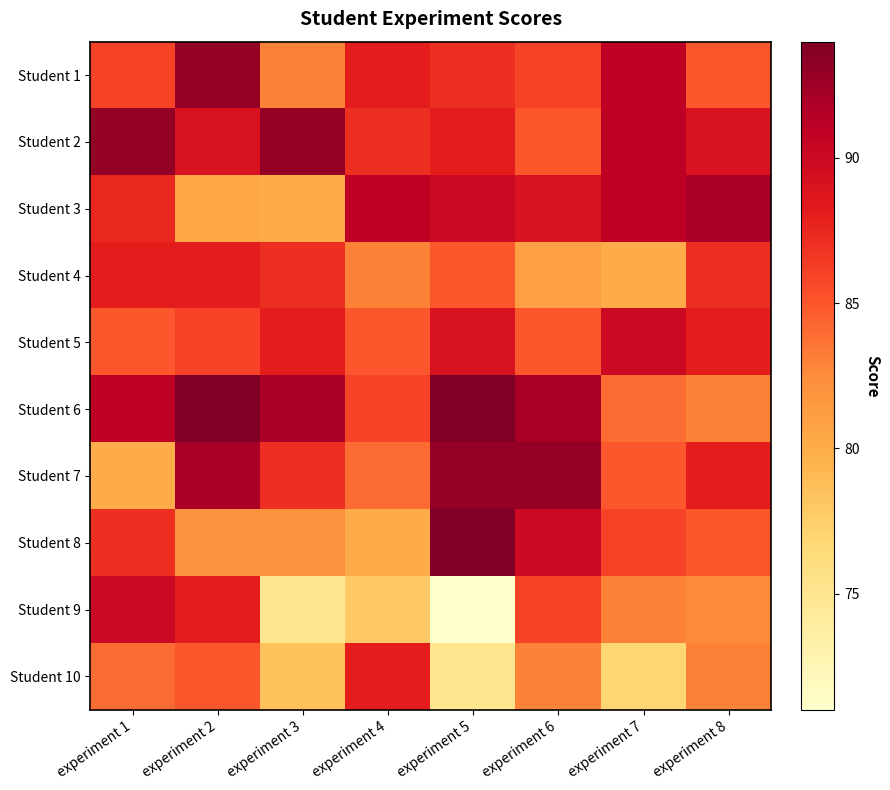

What is the greatest value displayed?

94.0